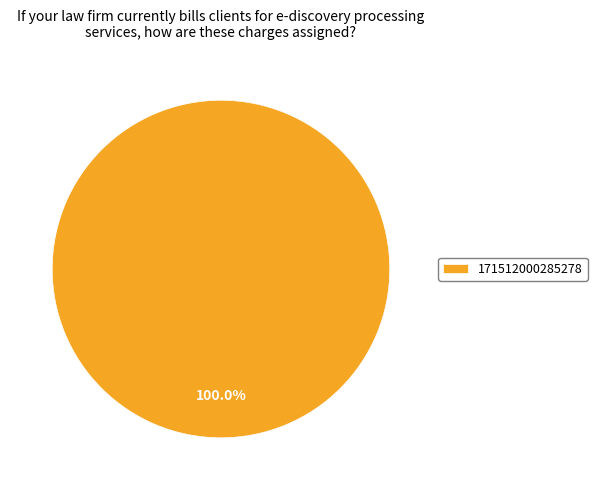

What is the majority slice?

171512000285278